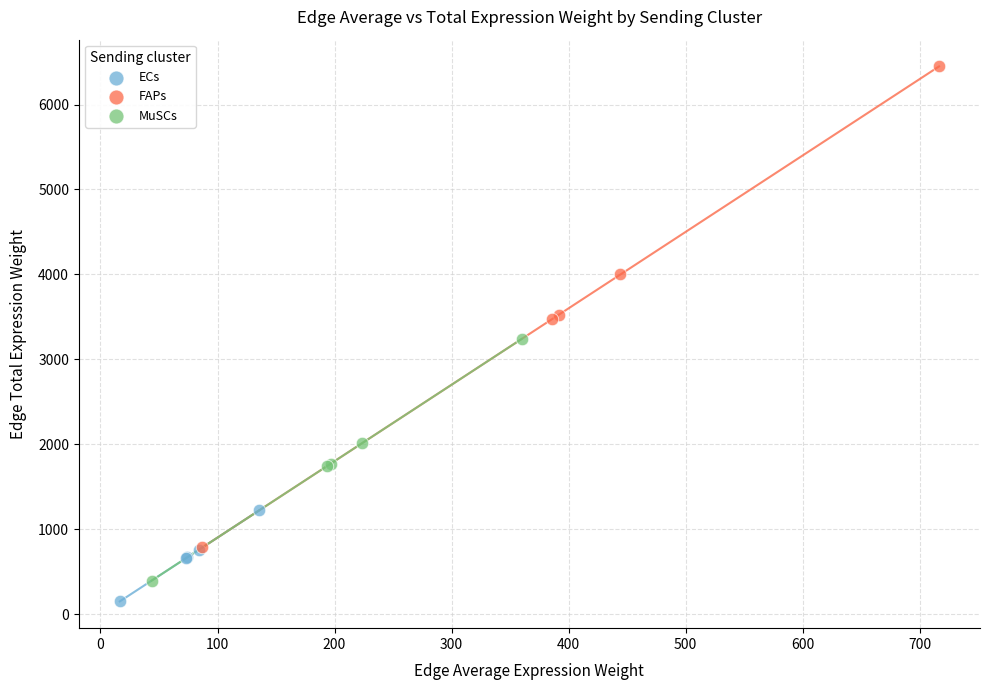

Which series contains the highest Y value?

FAPs